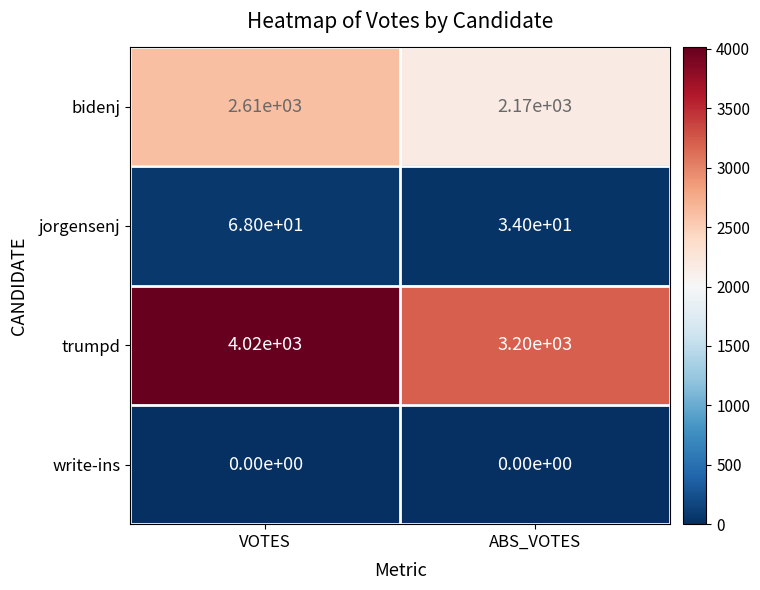

Is the value of jorgensenj at VOTES greater than the value of bidenj at VOTES?

No